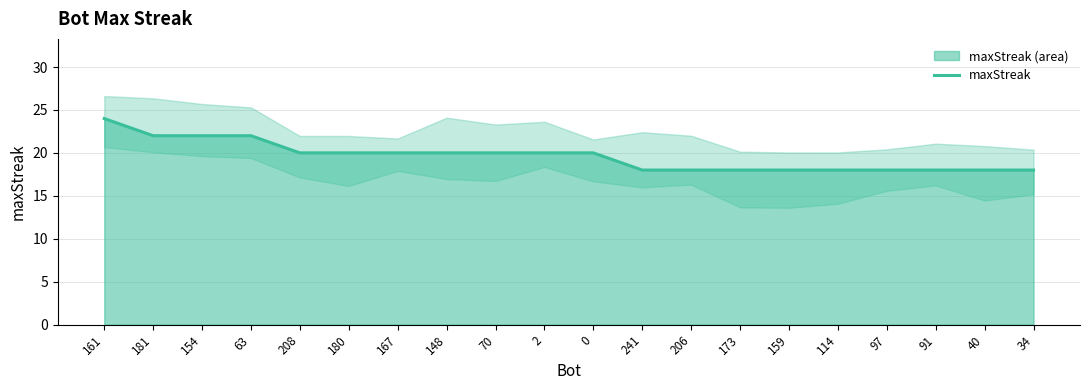

What is the sum of the values at 97 and 154?

40